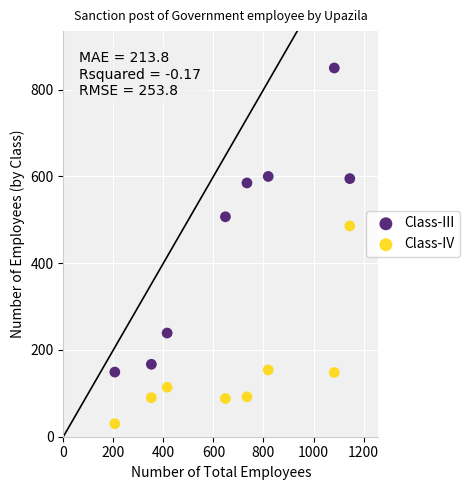

What is the X range (max minus min) for the scatter plot?

939